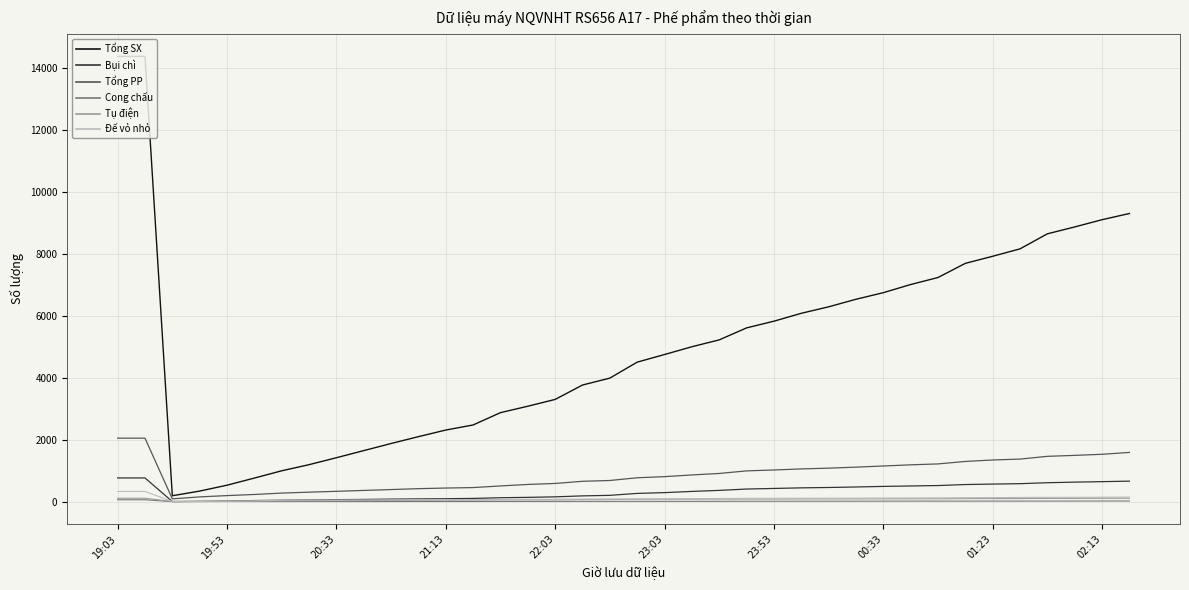

Which series has the widest spread of values?

Tổng SX